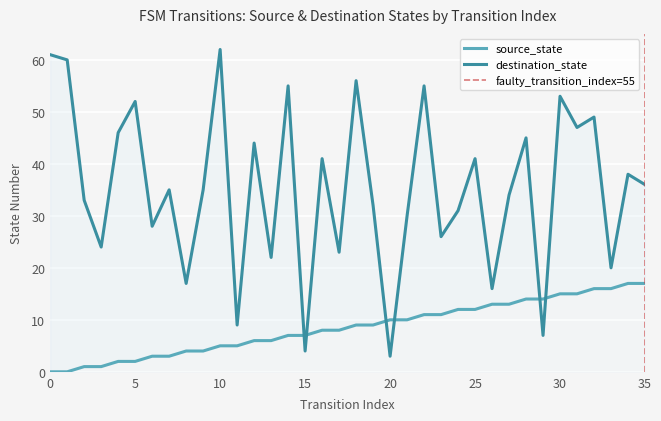

Does the chart display data point markers on the line(s)?

No